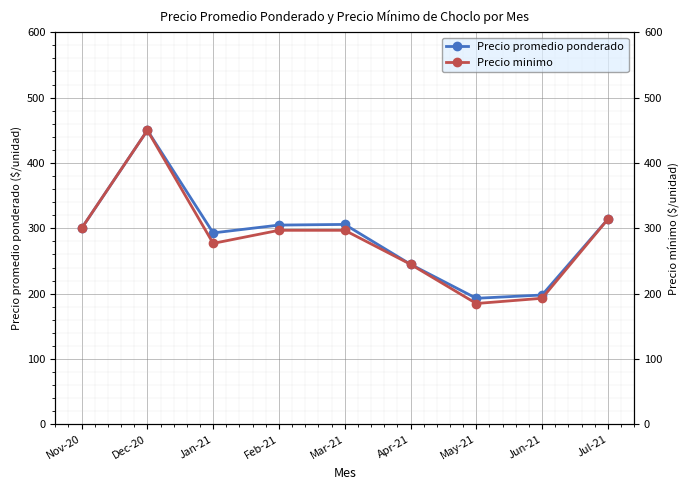

Is it true that Precio promedio ponderado equals 245 at Apr-21?

True